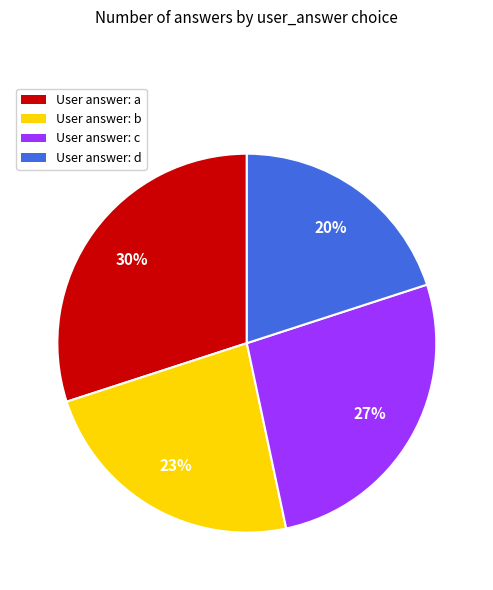

To the nearest percent, what is the difference between the largest and smallest slice percentages?

10%